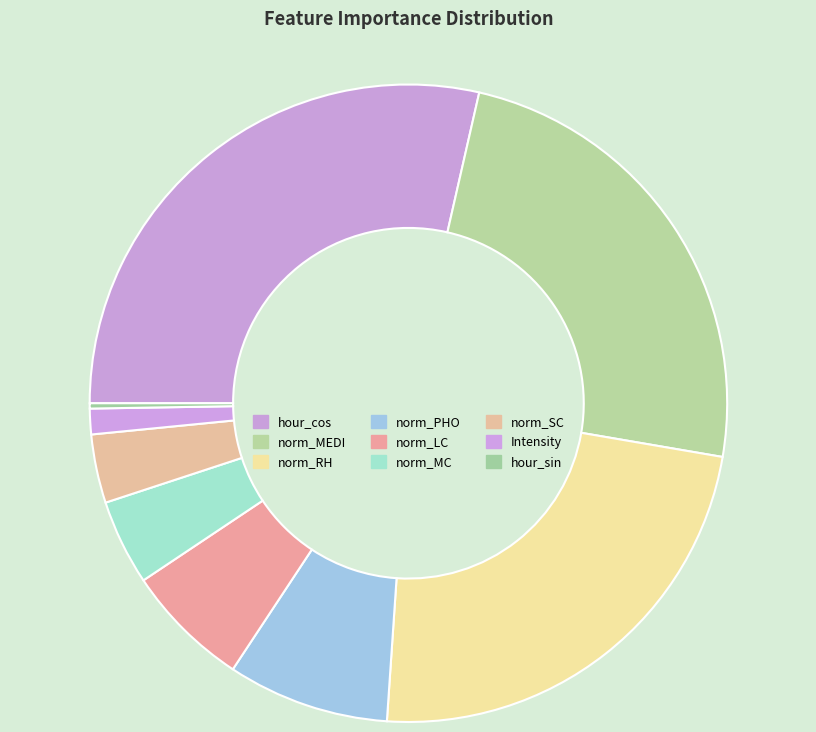

Which slice is the largest?

hour_cos